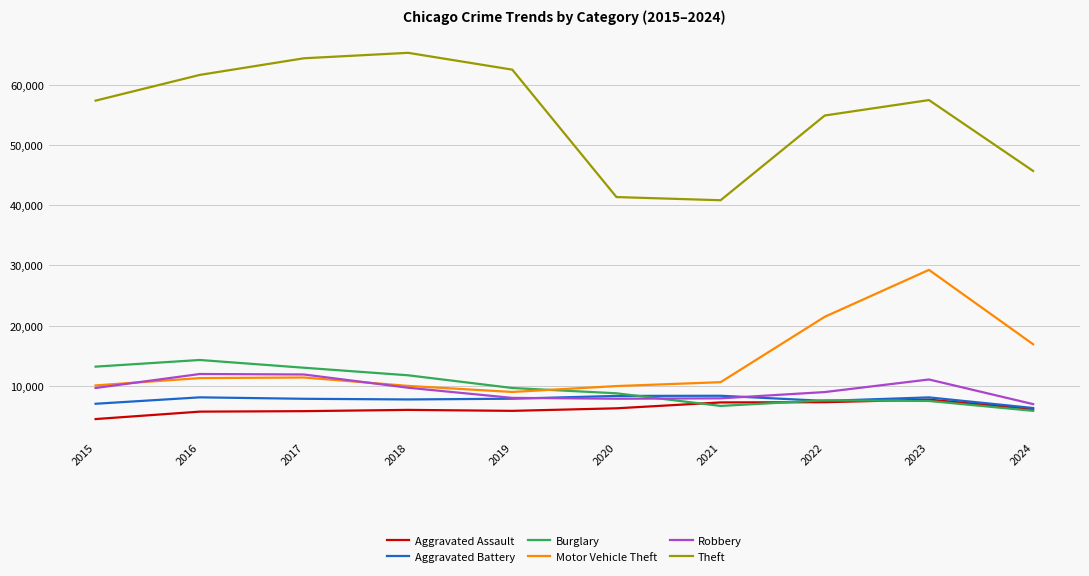

Is the value of Theft at 2015 greater than the value of Robbery at 2021?

Yes